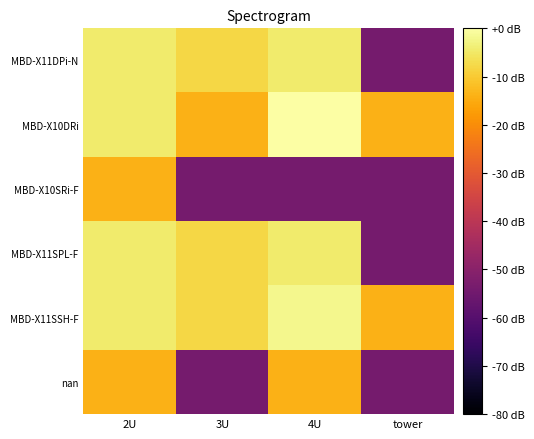

Count the number of categories in the chart.

4